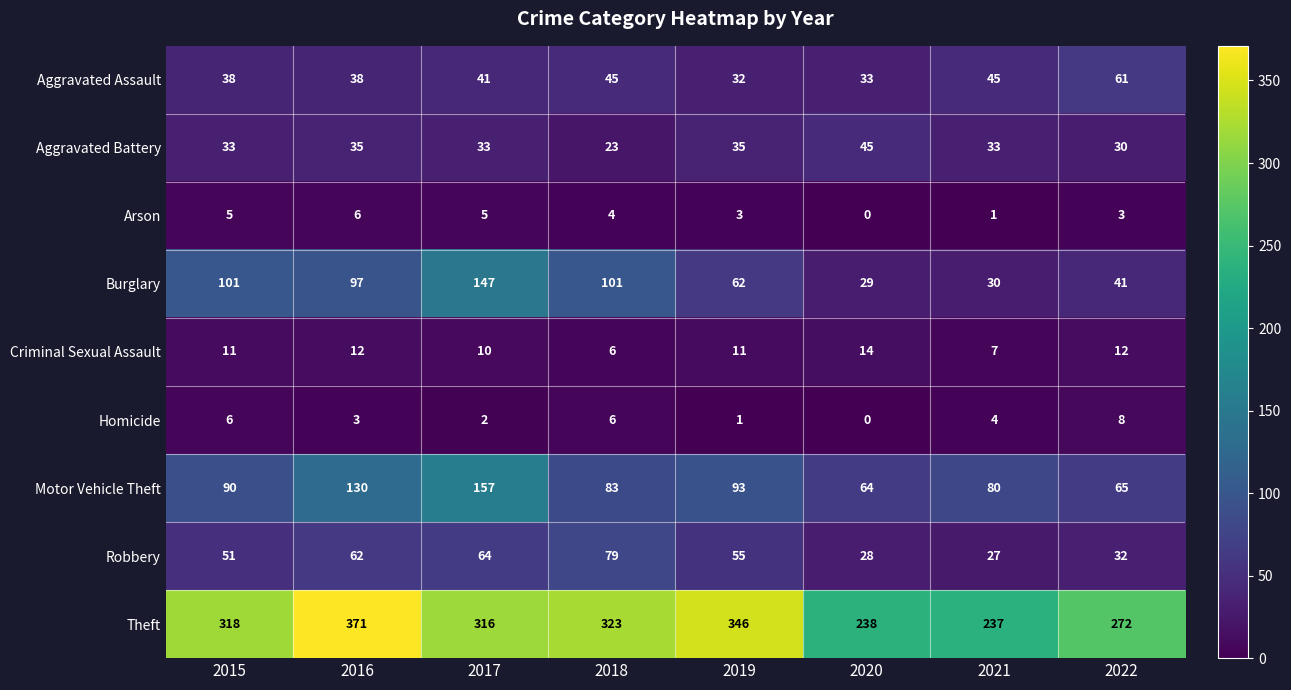

What value does the Burglary series have at 2018, to the nearest 50?

100